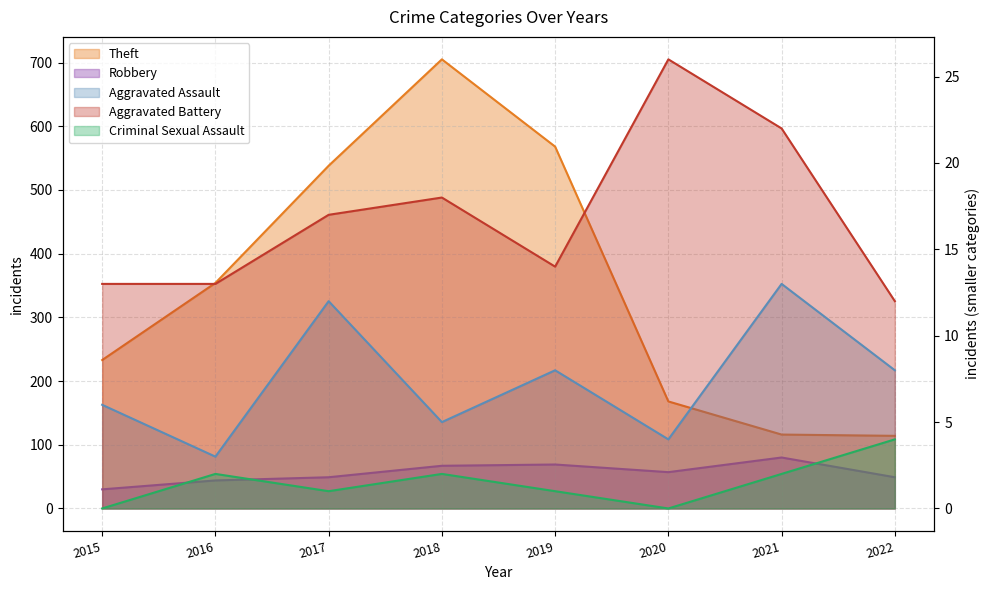

Reading left to right, extract all data points from this chart.

Aggravated Assault: 6	3	12	5	8	4	13	8
Aggravated Battery: 13	13	17	18	14	26	22	12
Criminal Sexual Assault: 0	2	1	2	1	0	2	4
Robbery: 30	44	49	67	69	57	80	49
Theft: 233	354	538	705	568	168	116	114